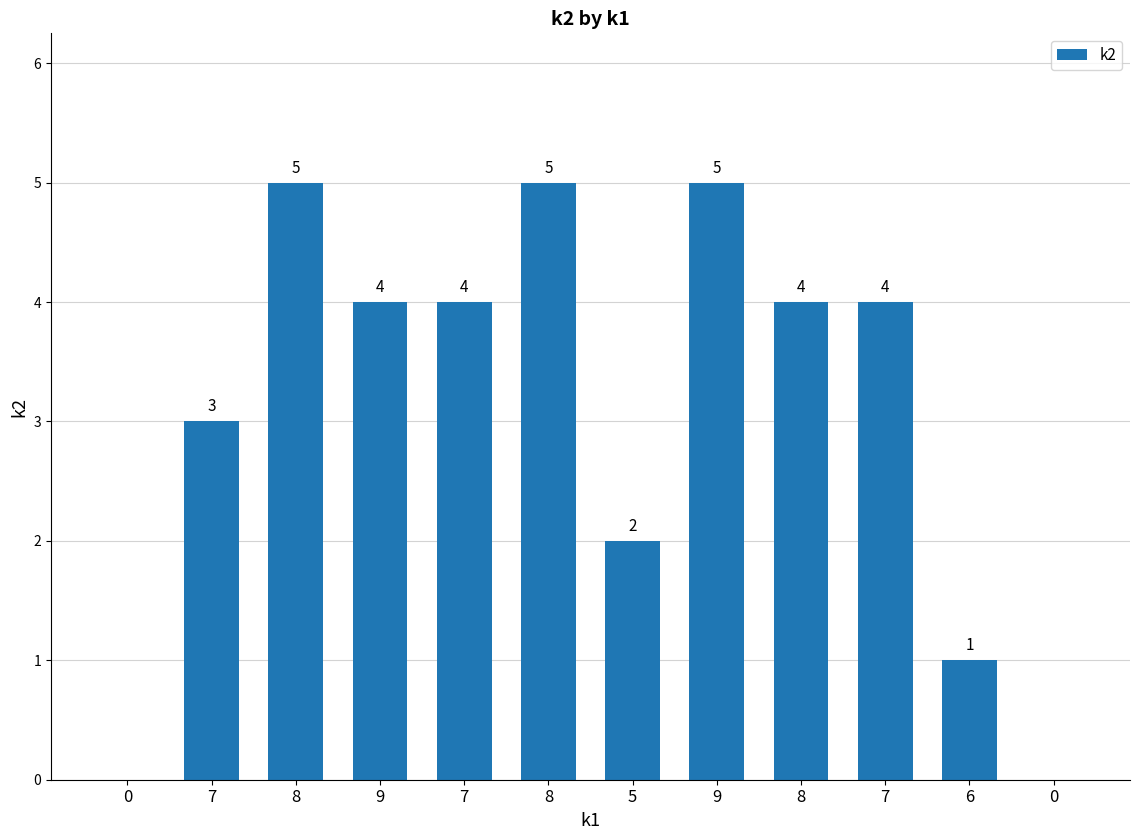

Reading left to right, list all the values displayed in this chart.

0	3	5	4	4	5	2	5	4	4	1	0